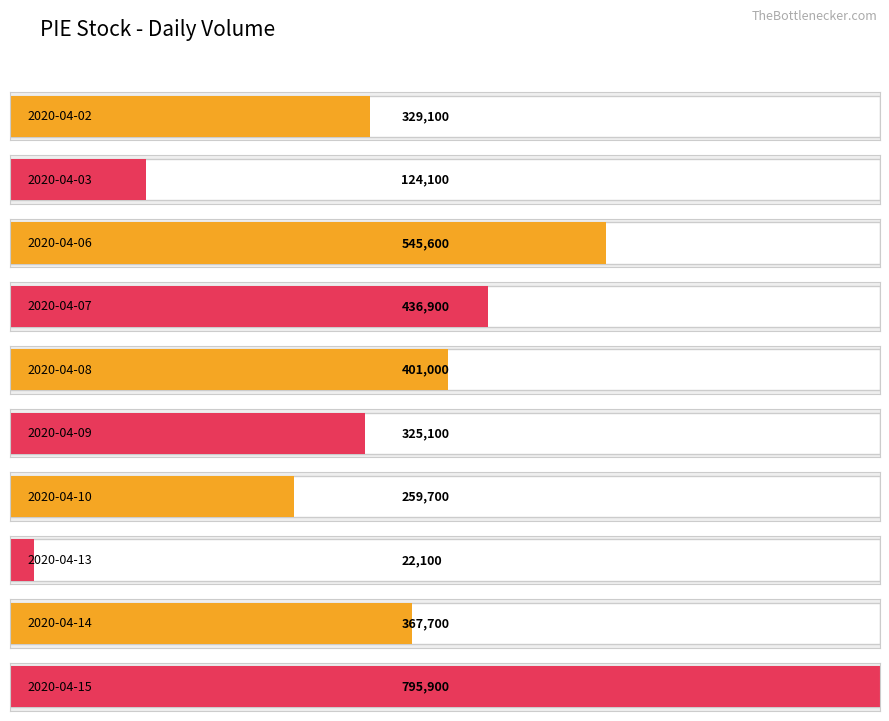

List the labels in order of value, smallest first.

2020-04-13, 2020-04-03, 2020-04-10, 2020-04-09, 2020-04-02, 2020-04-14, 2020-04-08, 2020-04-07, 2020-04-06, 2020-04-15